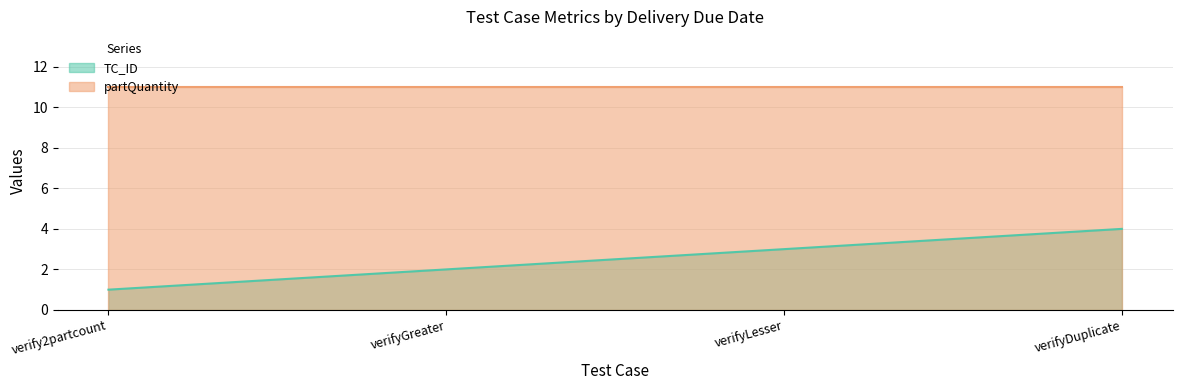

Rank the series by their maximum value, from lowest to highest.

TC_ID, partQuantity